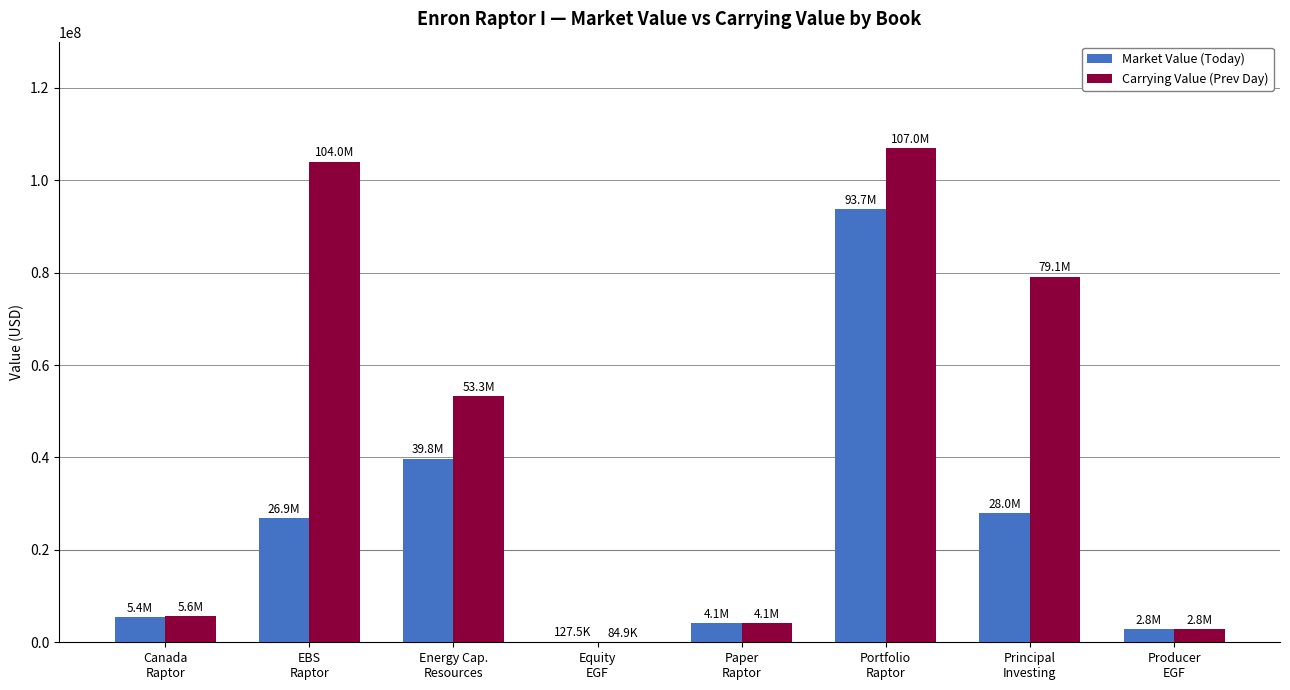

What is the maximum value shown in the chart?

106974638.7